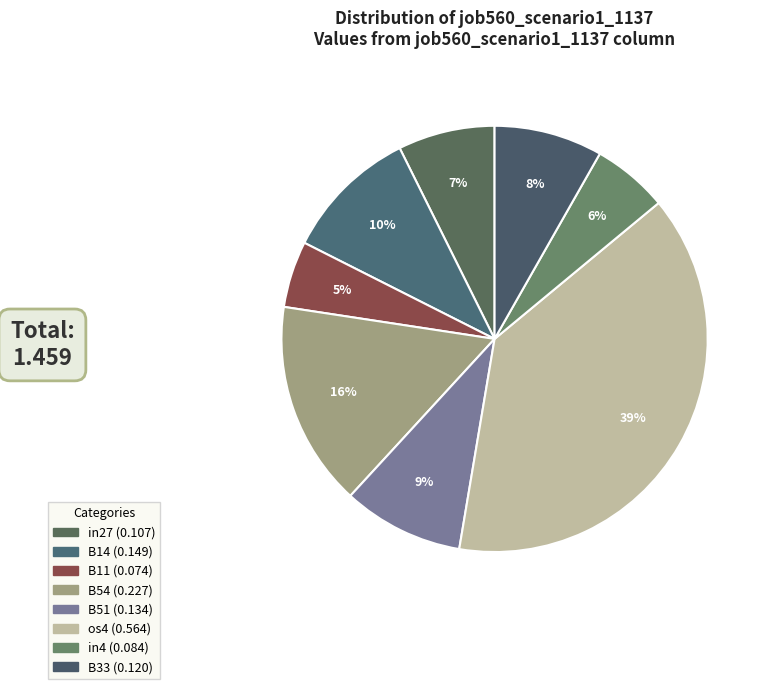

Is it true that B11 is 5% of the pie?

True